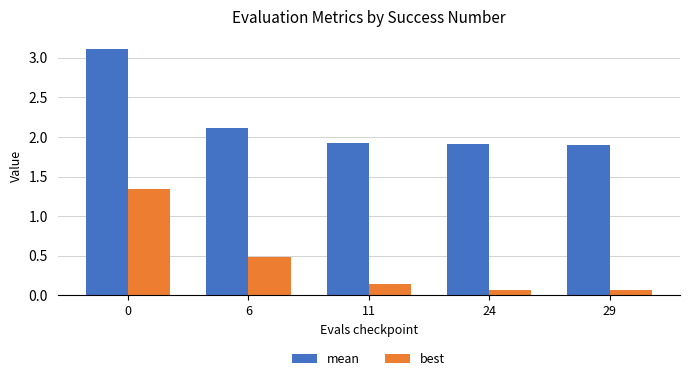

What is the sum of the best values at 0 and 29?

1.4